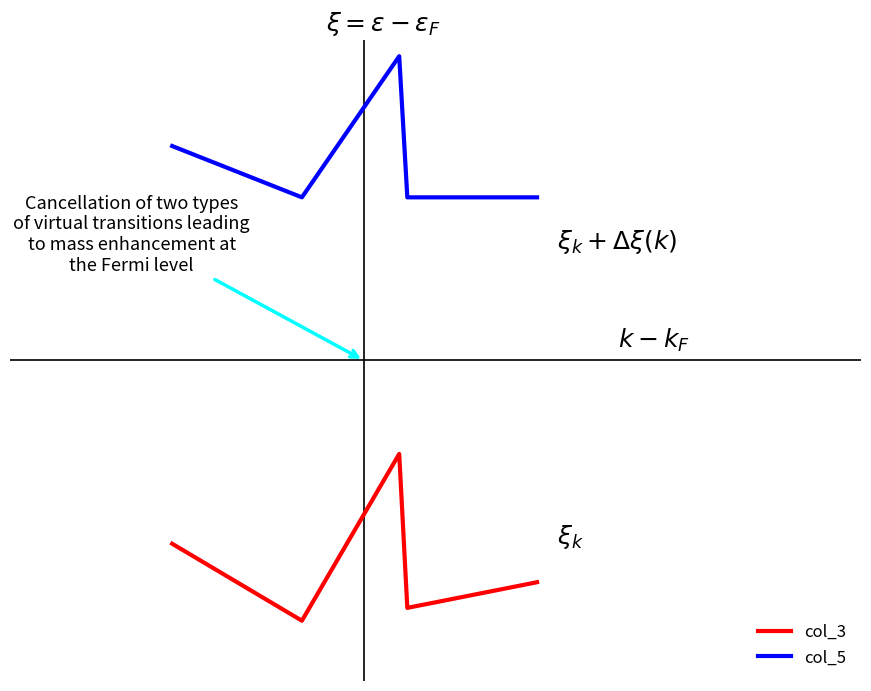

Does the chart have visible grid lines?

No